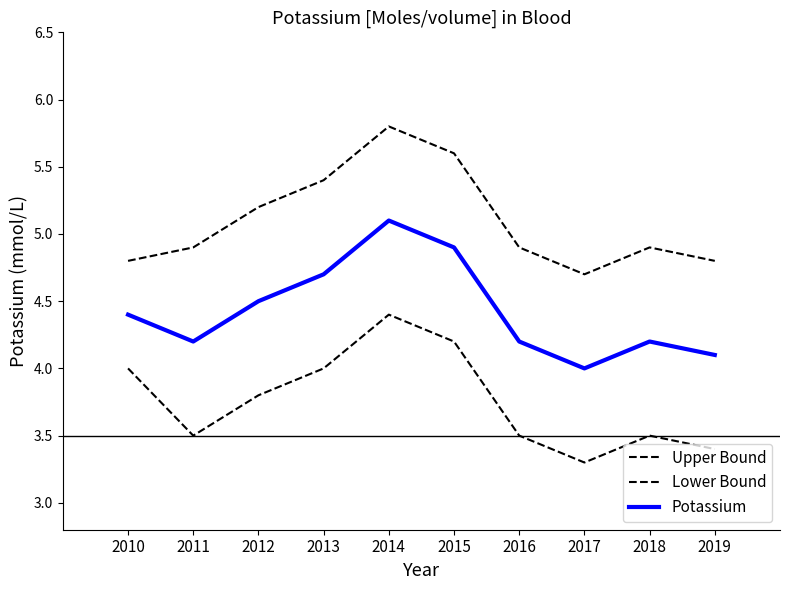

At which category is the sum across all series the highest?

2014